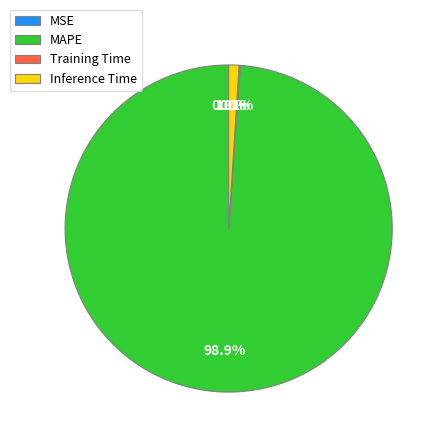

What is the largest slice in the pie chart?

MAPE